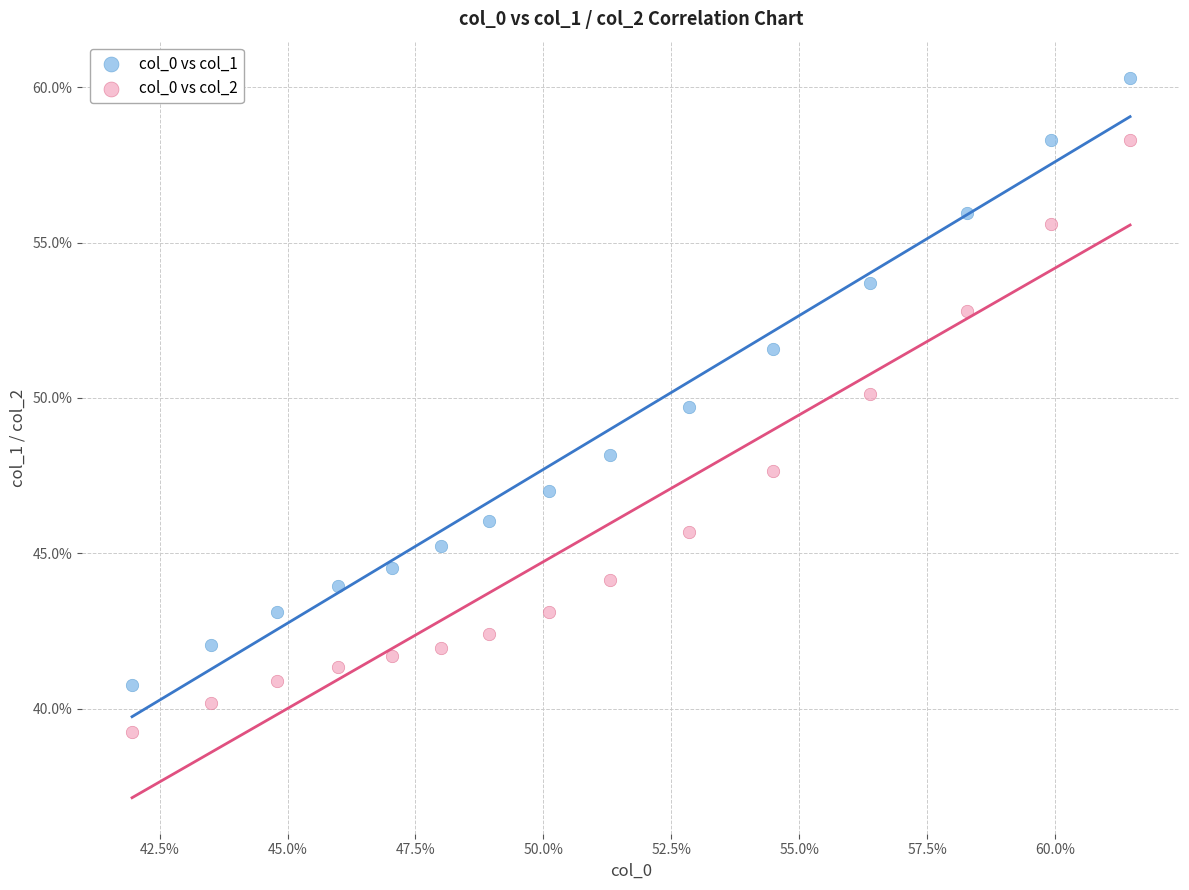

What are all the series names shown in the legend?

col_0 vs col_1, col_0 vs col_2